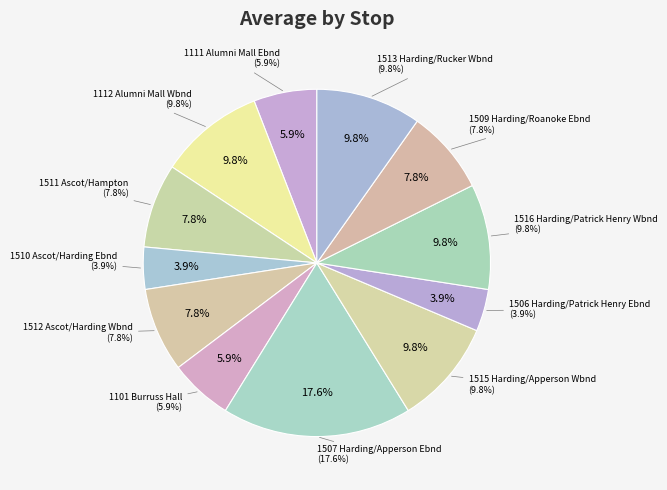

What percentage is NOT represented by 1512 Ascot/Harding Wbnd?

92.2%